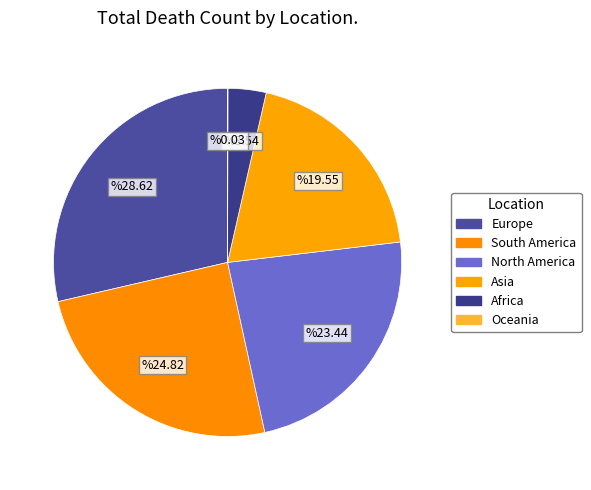

The Africa slice represents 1% of the pie. True or false?

False